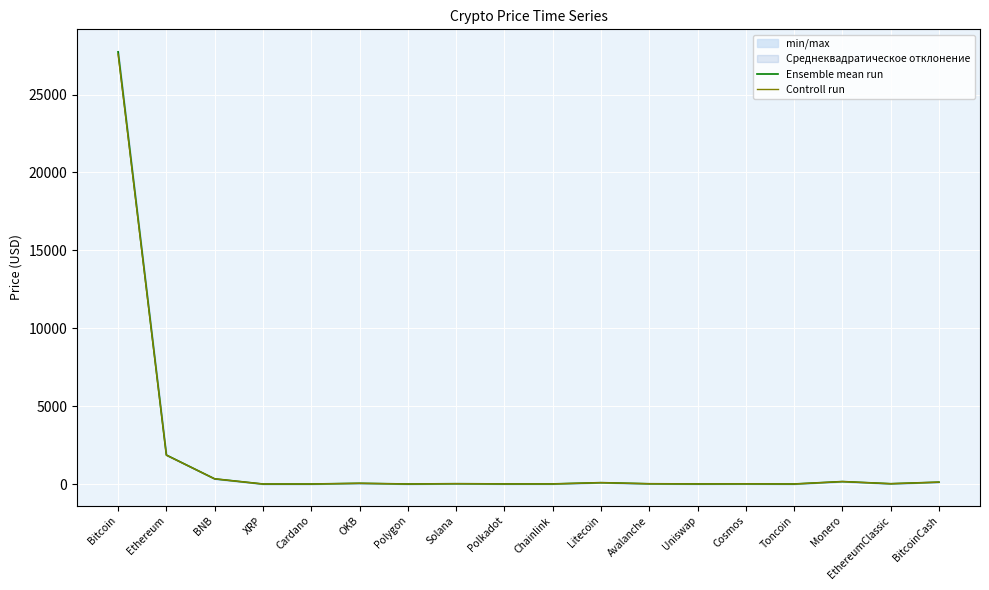

Which has a higher value, BitcoinCash or Ethereum?

Ethereum